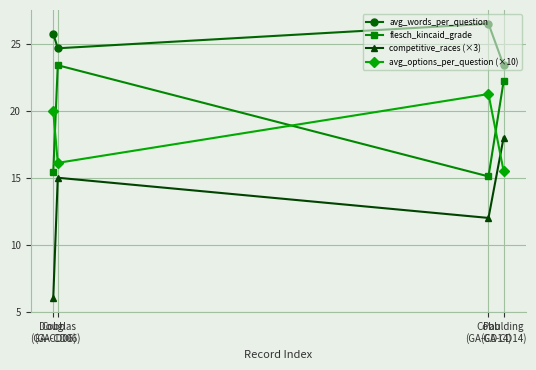

What is the minimum value shown in the chart?

6.0